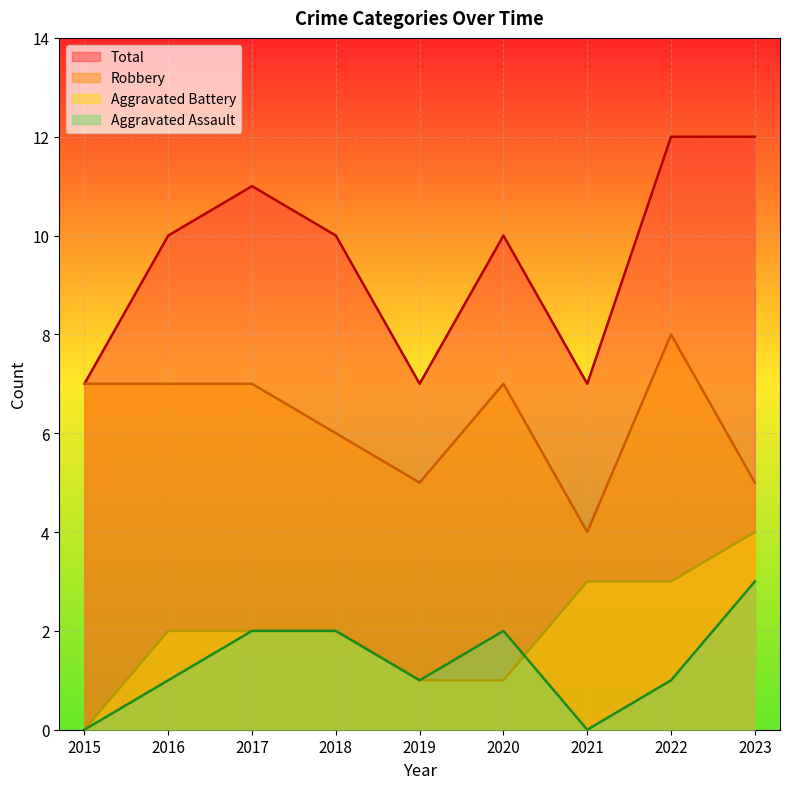

Is it true that Robbery equals 6 at 2018?

True